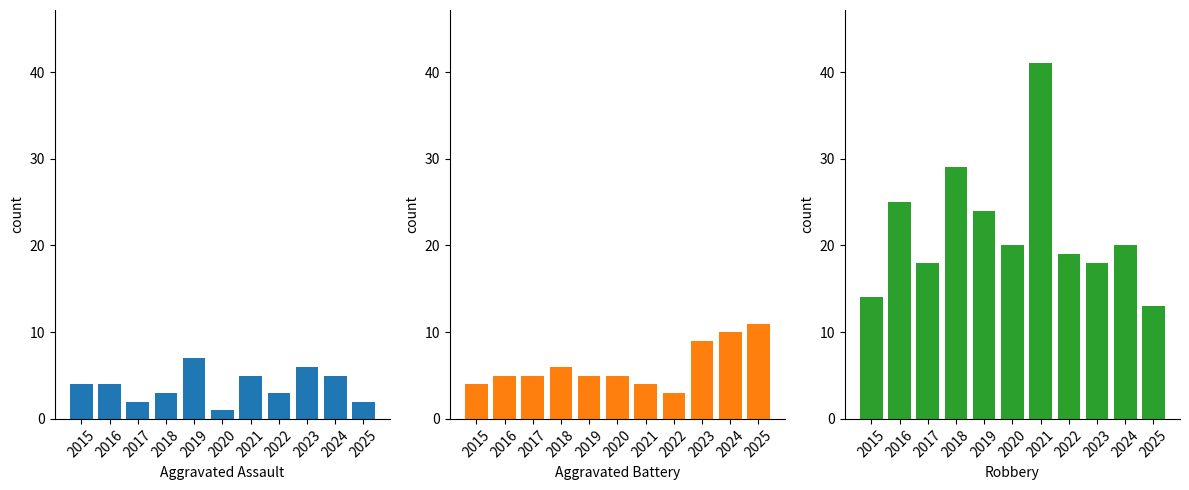

What is the difference between the Aggravated Assault values at 2019 and 2015?

3